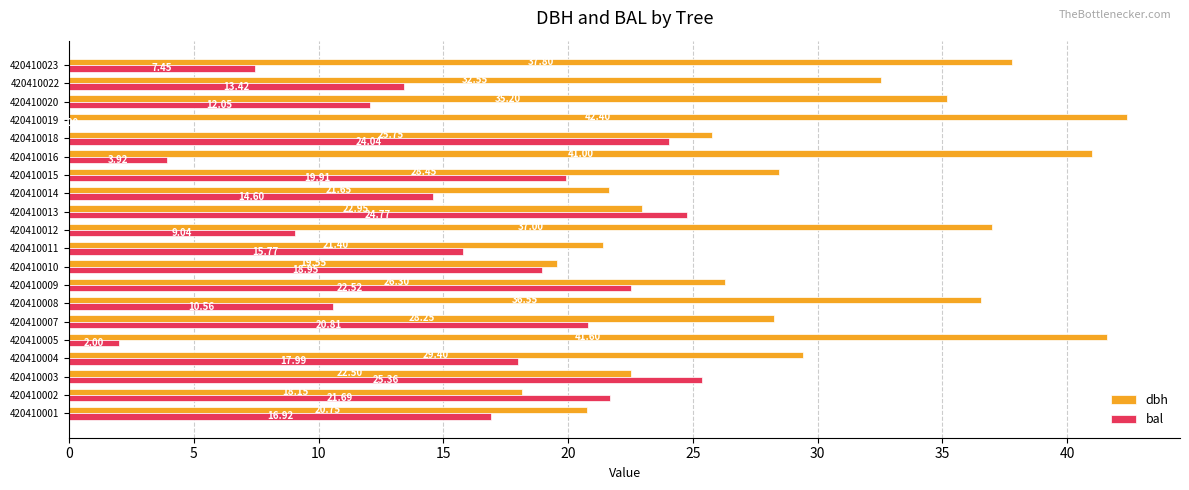

How many data points does each series have?

20